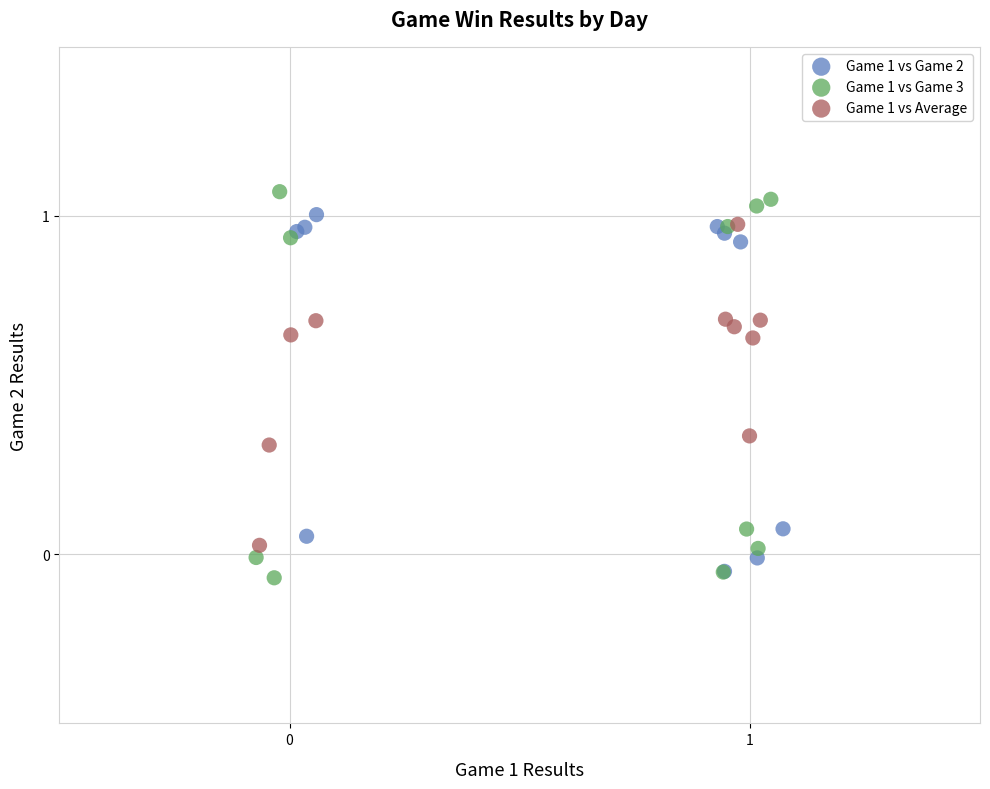

Which series contains the highest Y value?

Game 1 vs Game 3